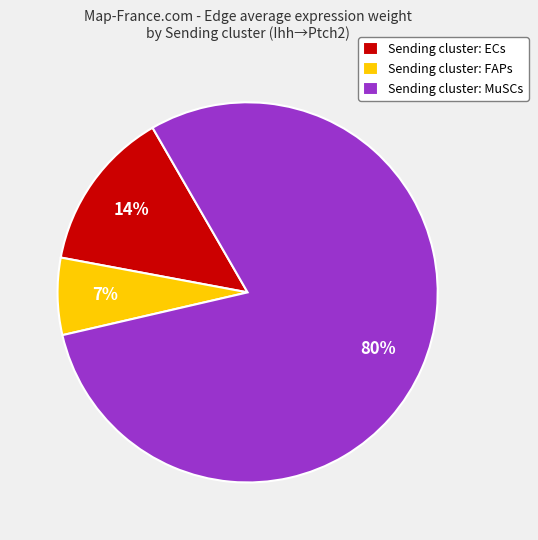

True or false: Sending cluster: MuSCs accounts for 86% of the total.

False